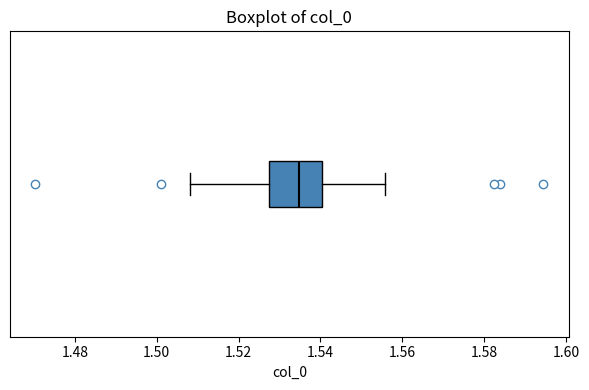

Transcribe this box plot: give where the median line is, the range the box spans, and where the two whiskers end, as read against the x-axis. The values are not printed on the chart, so give them approximately, as read against the axis.

median 1.534, box 1.528 to 1.540, whiskers 1.508 to 1.556